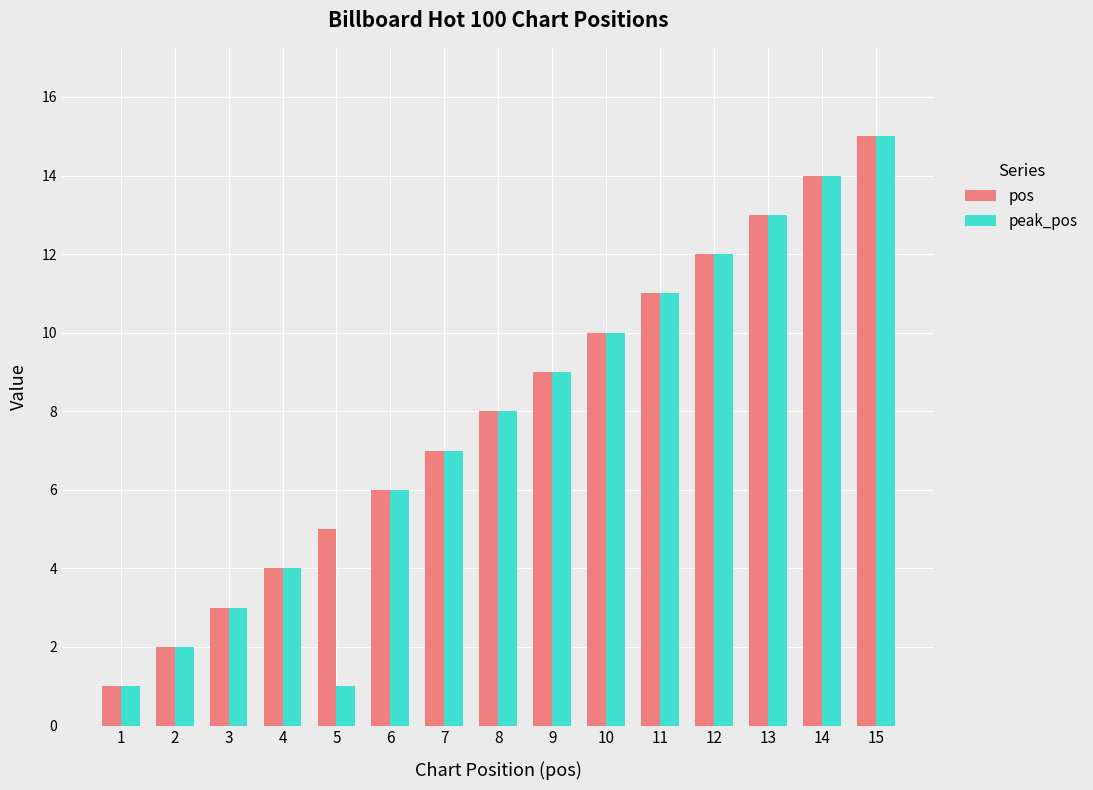

Is the value of pos at 6 greater than the value of peak_pos at 8?

No